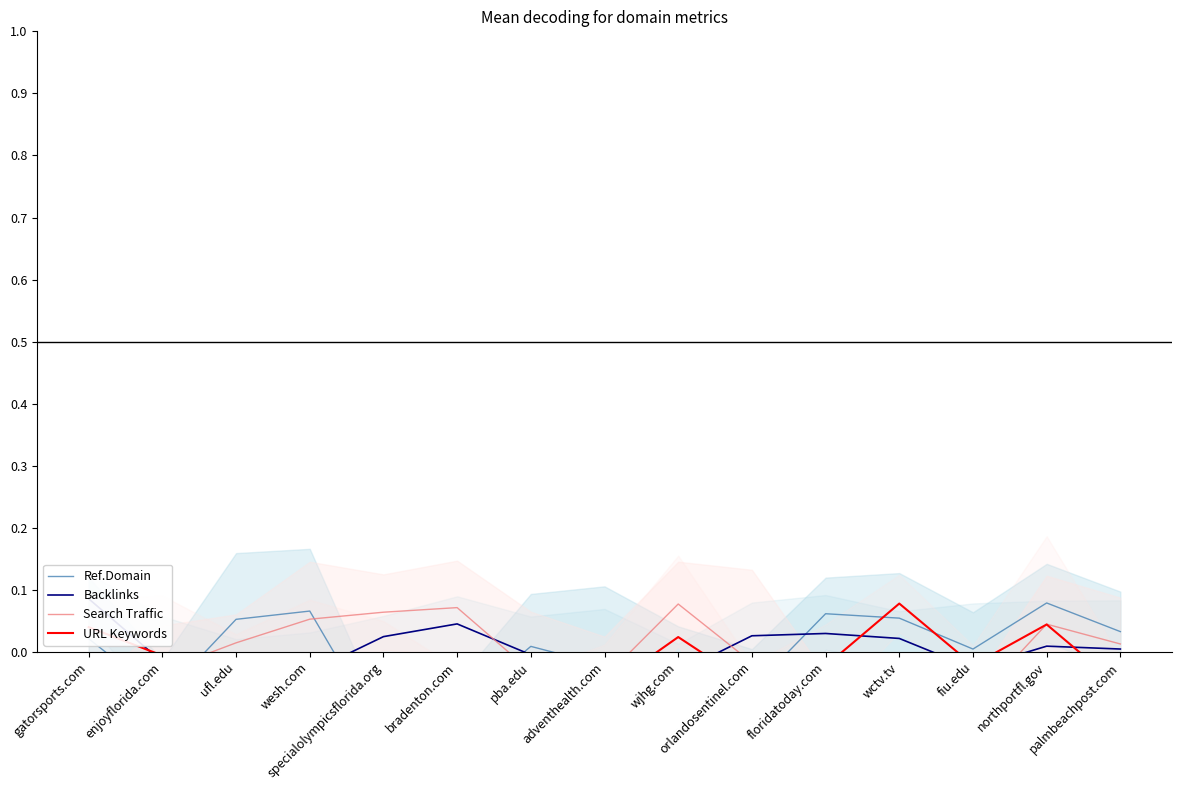

At which label does Search Traffic reach its peak?

wjhg.com